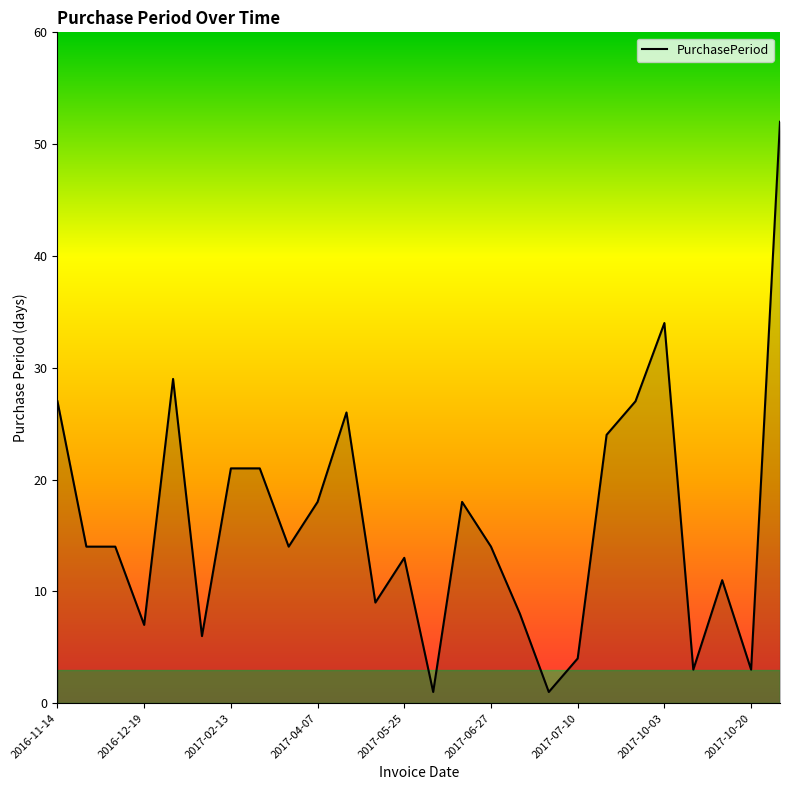

What is the greatest value displayed?

52